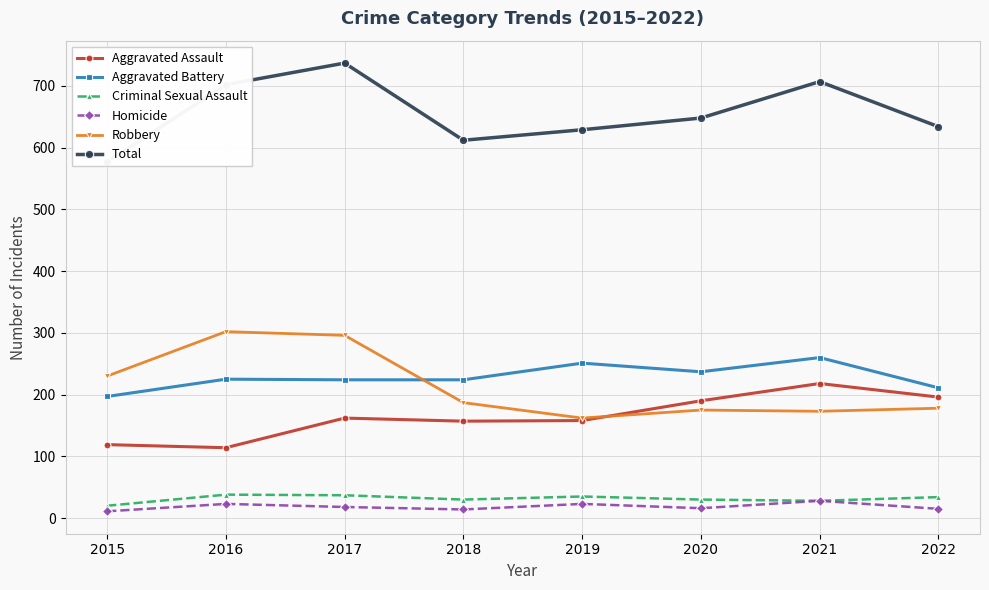

What is the value of the Aggravated Battery point at the 7th from the left?

260